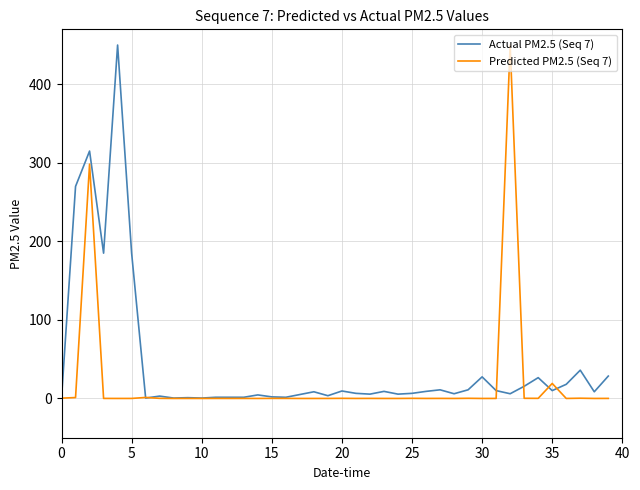

What is the average value of the Predicted PM2.5 (Seq 7) series?

19.3